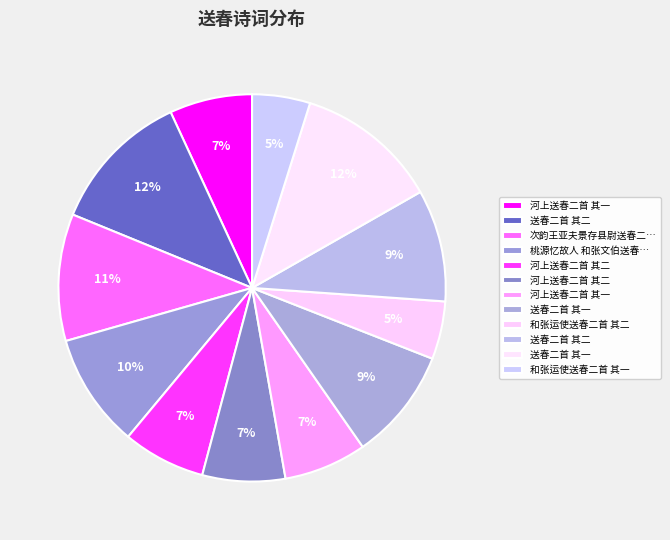

How many slices are in this pie chart?

12